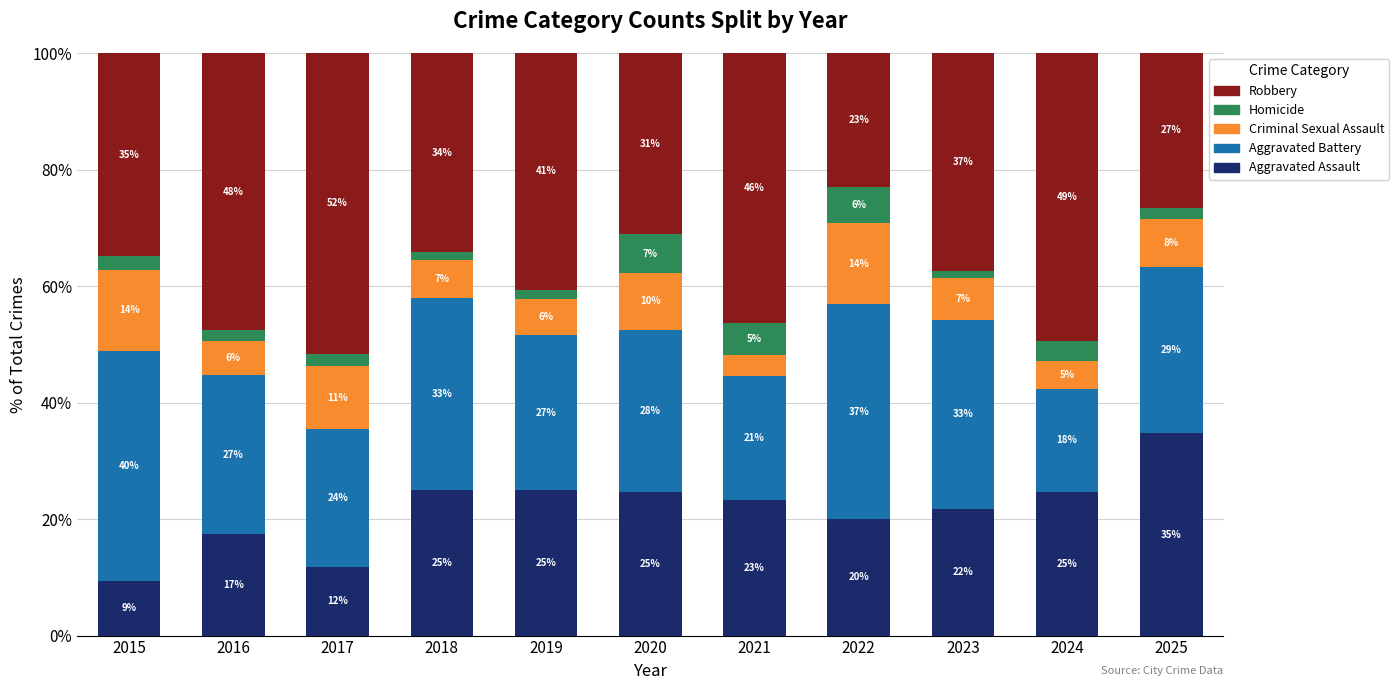

Are the bars horizontal?

No